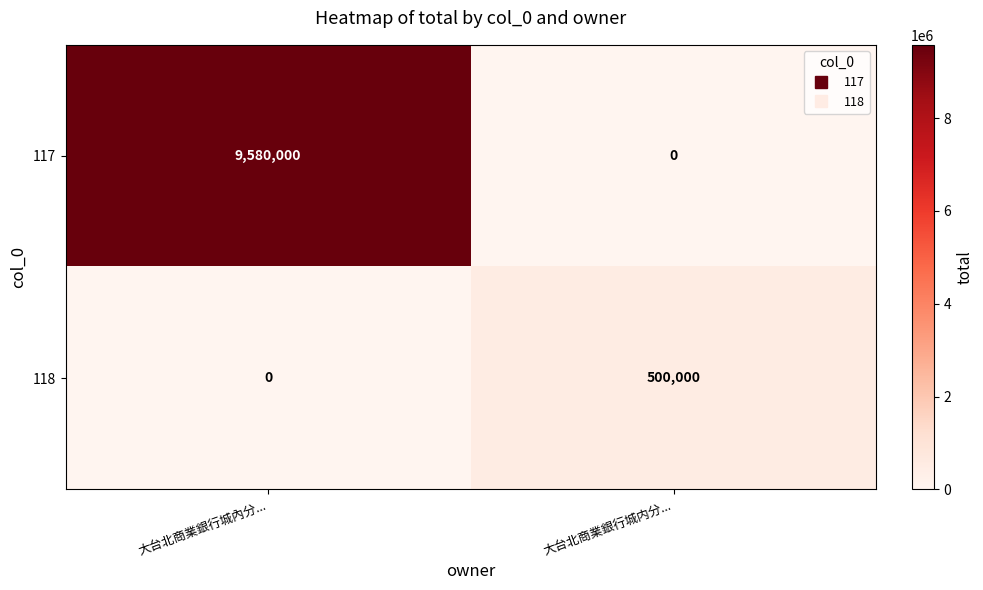

Reading right to left, list all the values displayed in this chart.

117: 0	9580000
118: 500000	0